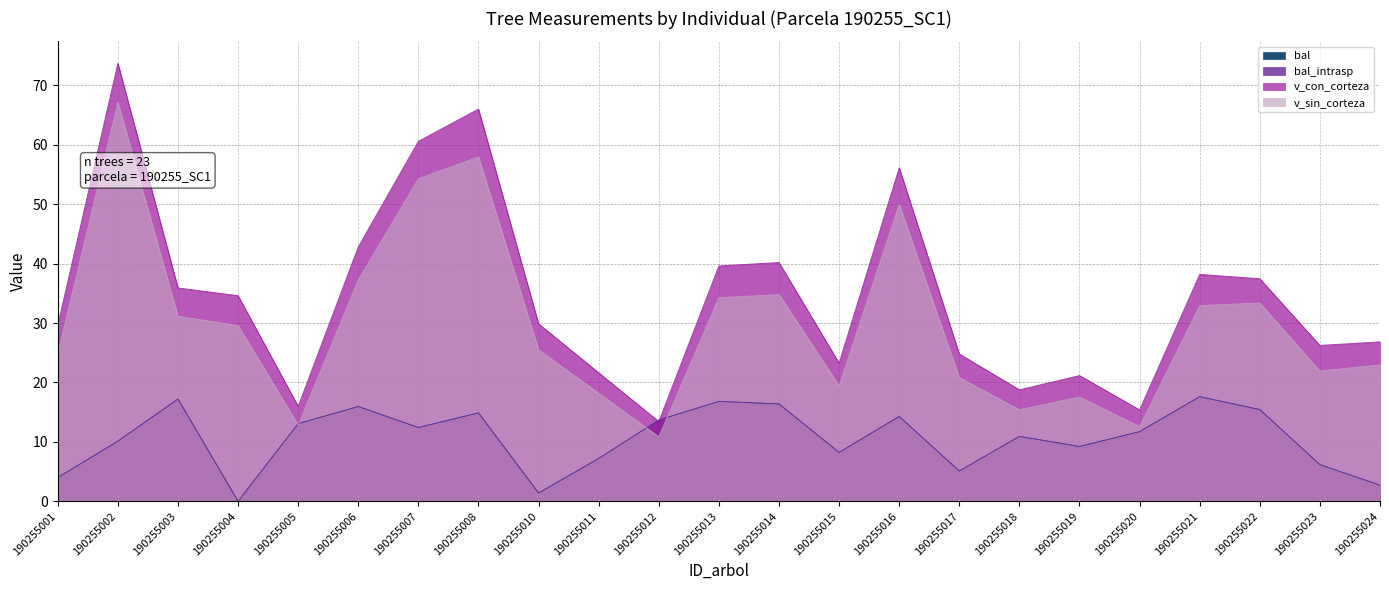

Does the chart display data point markers on the line(s)?

No